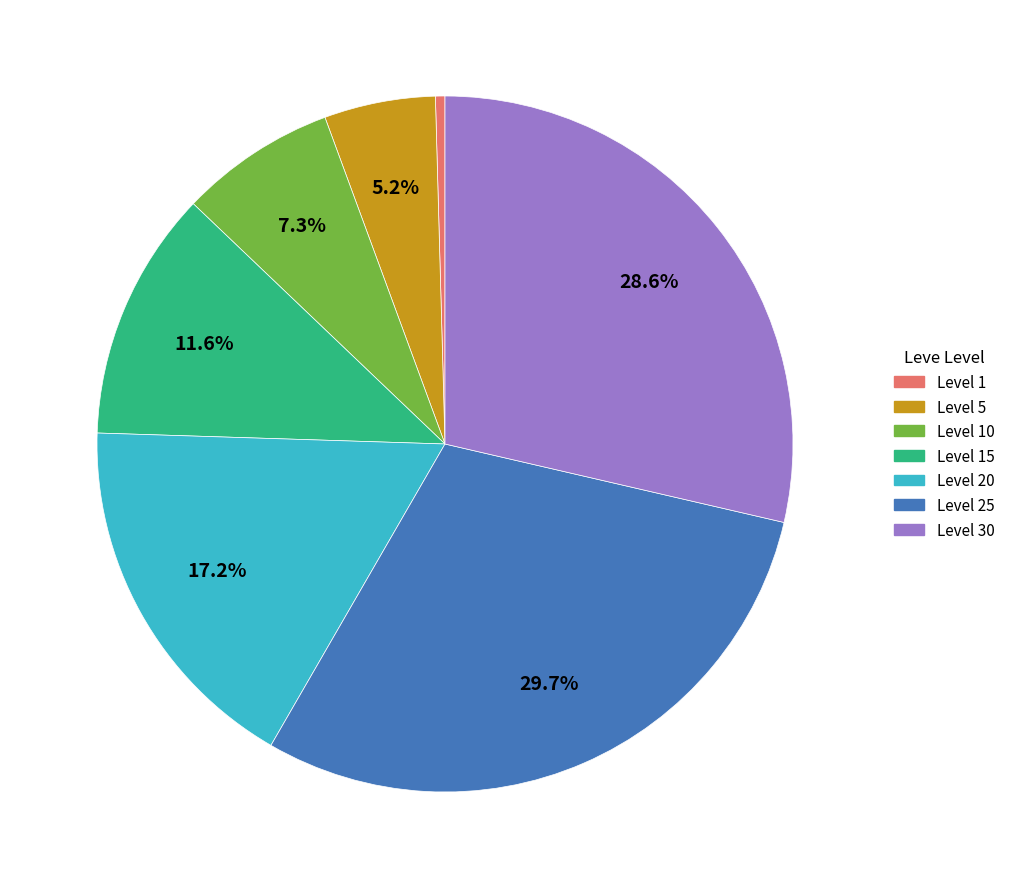

Does Level 20 represent more than half of the total?

No